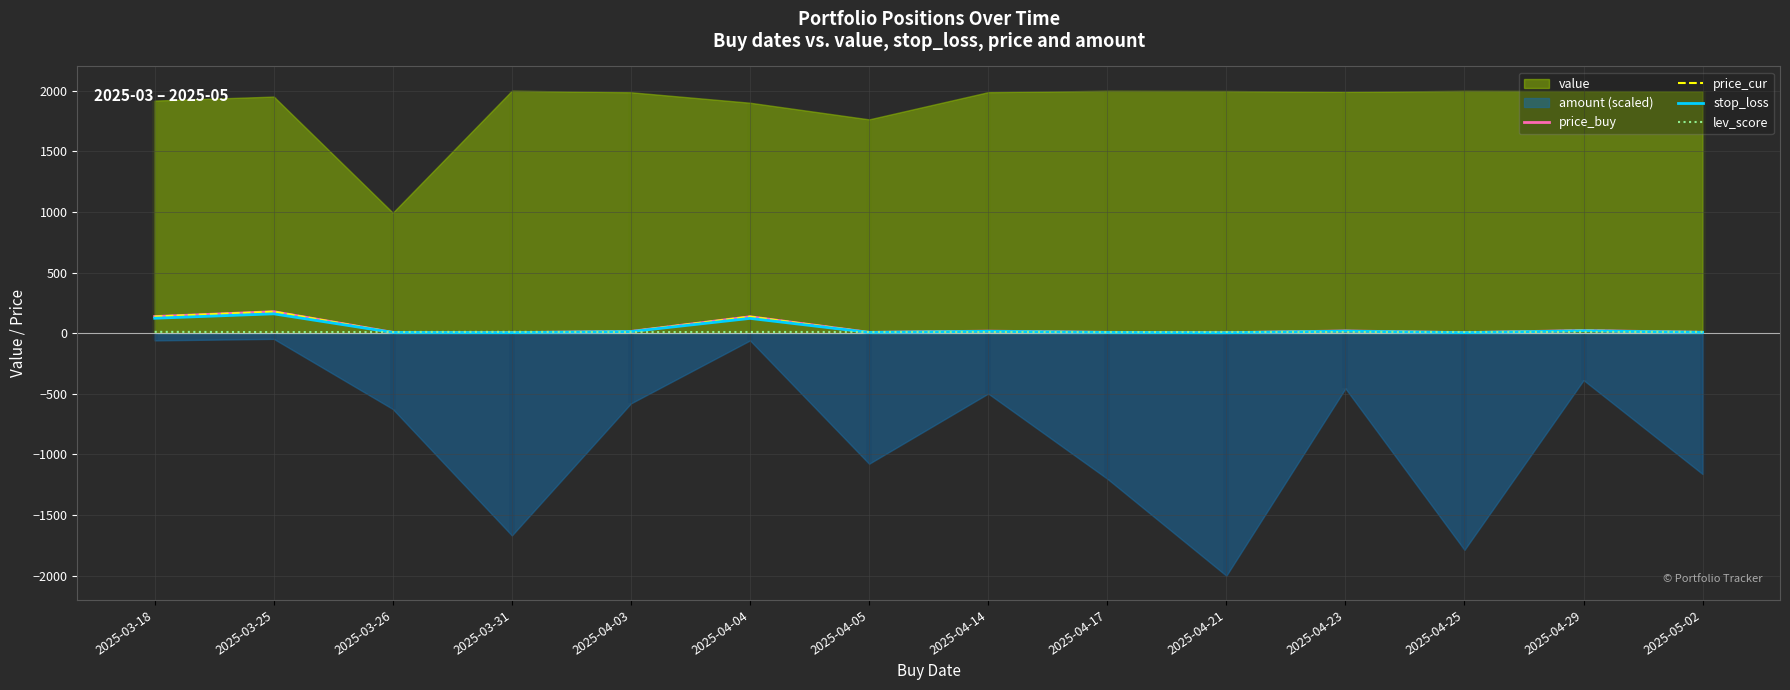

Read the price_buy value at 2025-04-21.

4.2